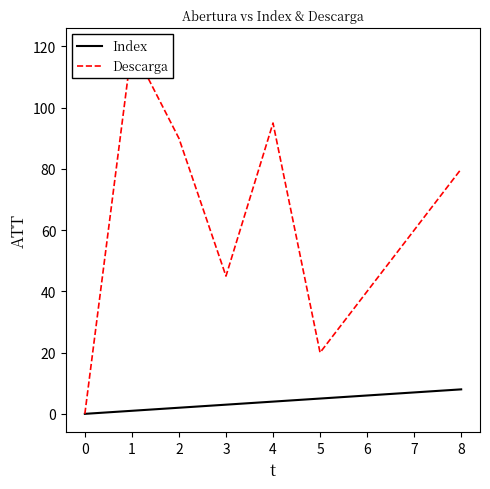

Reading left to right, list all the values displayed in this chart.

Index: 0	1	2	3	4	5	6	7	8
Descarga: 0	120	90	45	95	20	40	60	80